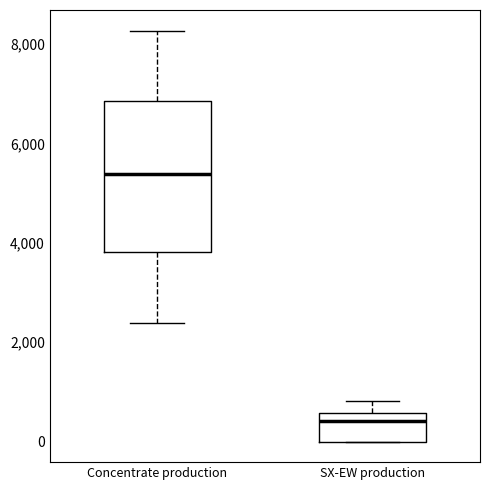

Where is the lower edge of the box for Concentrate production on the y-axis? The values are not printed on the chart, so give them approximately, as read against the axis.

3800